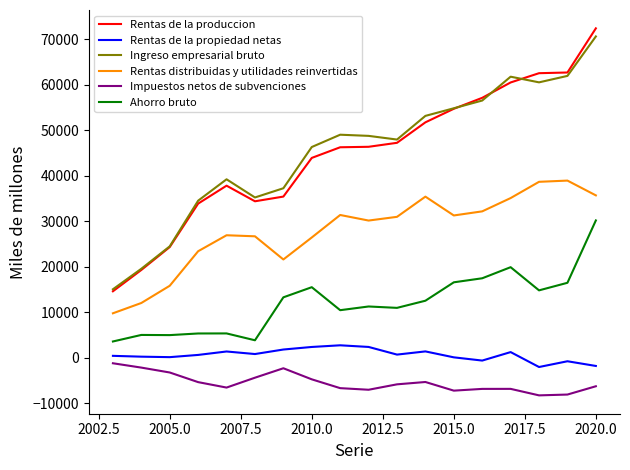

What is the difference between the second highest and second lowest values in the Rentas distribuidas y utilidades reinvertidas series?

26607